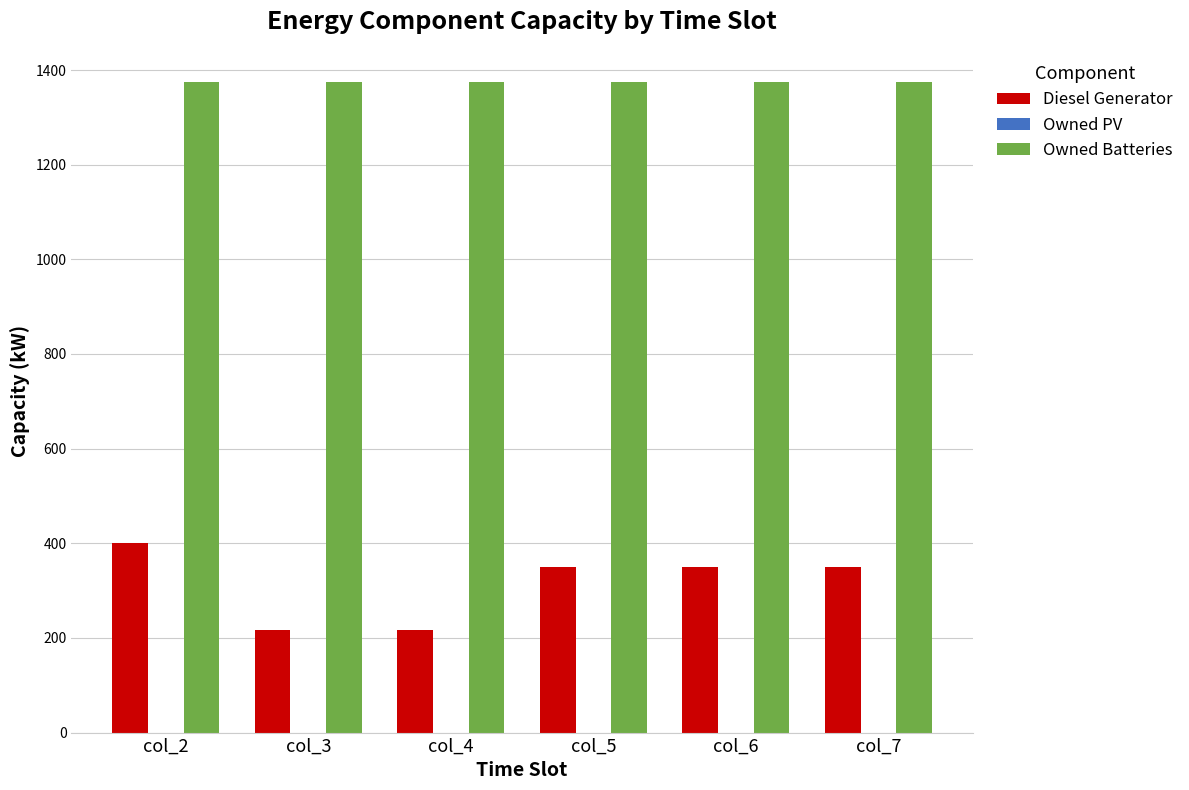

Is it true that Owned Batteries equals 1953 at col_3?

False